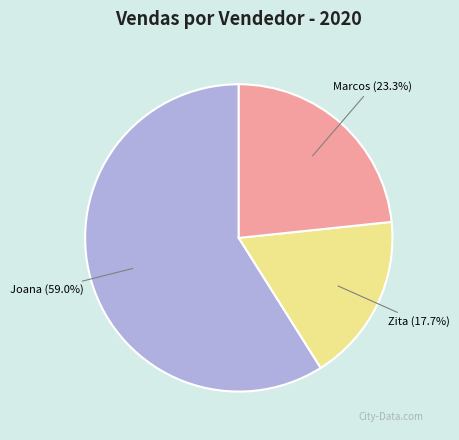

Does any single category account for the majority?

Yes